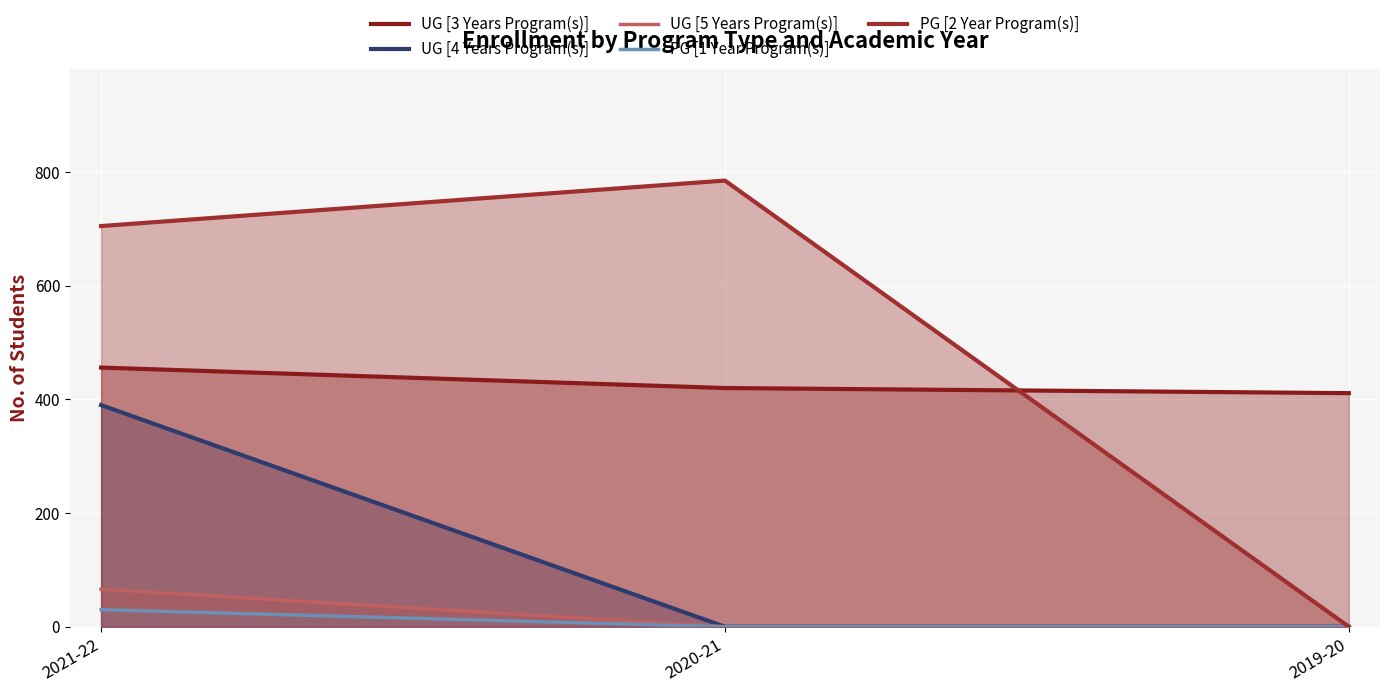

What position from the right is 2020-21?

2